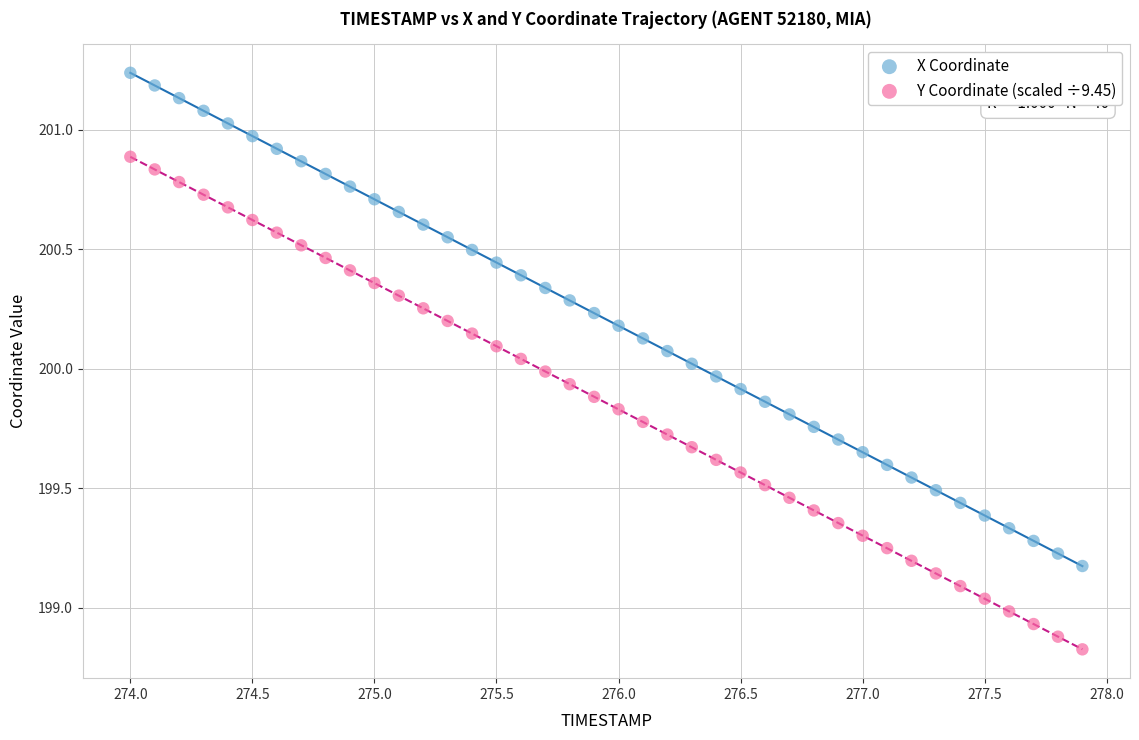

Which series reaches the minimum Y coordinate?

Y Coordinate (scaled ÷9.45)